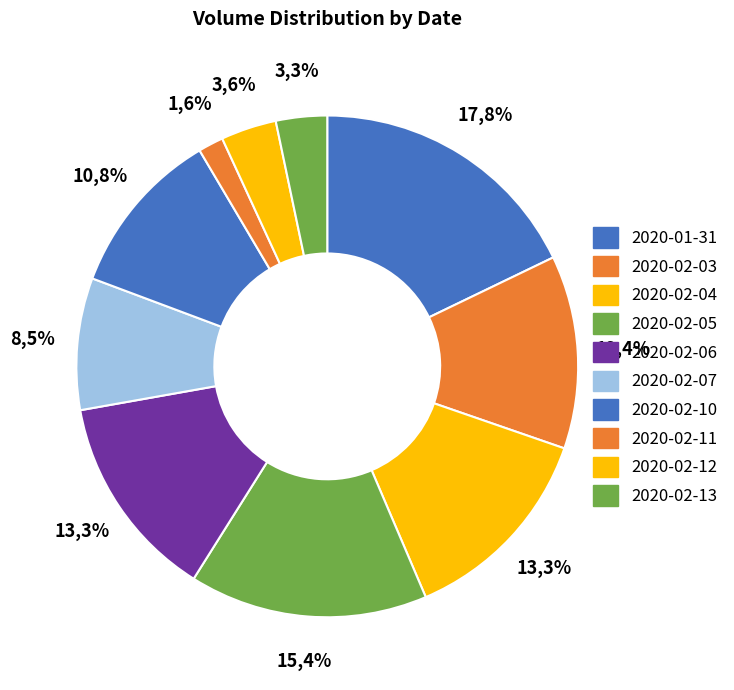

Do 2020-02-07 and 2020-02-04 together represent more than half of the pie?

No